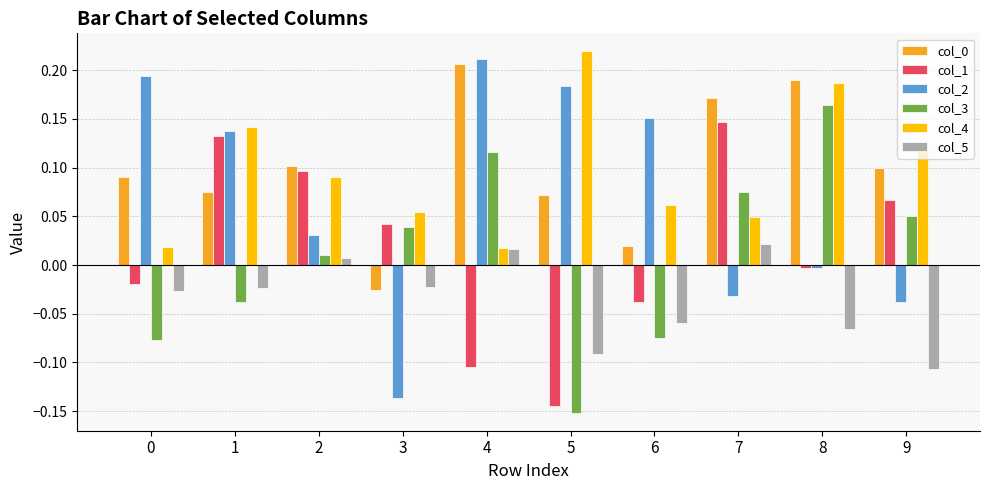

What is the sum of all col_4 values?

1.0